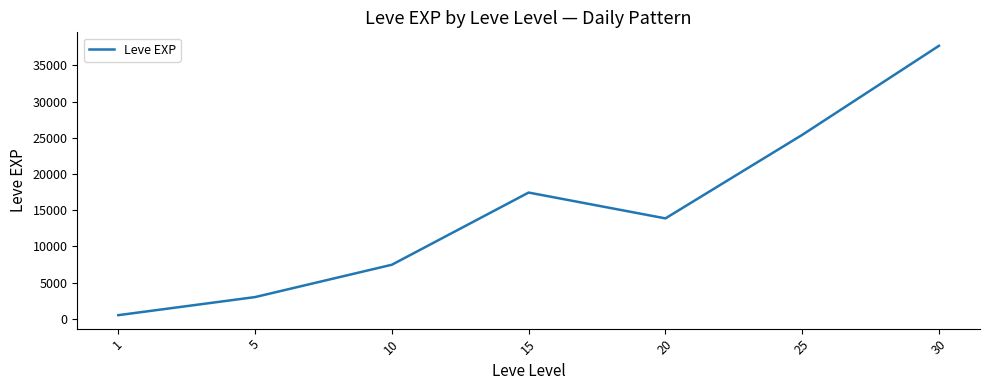

Count the number of categories in the chart.

7